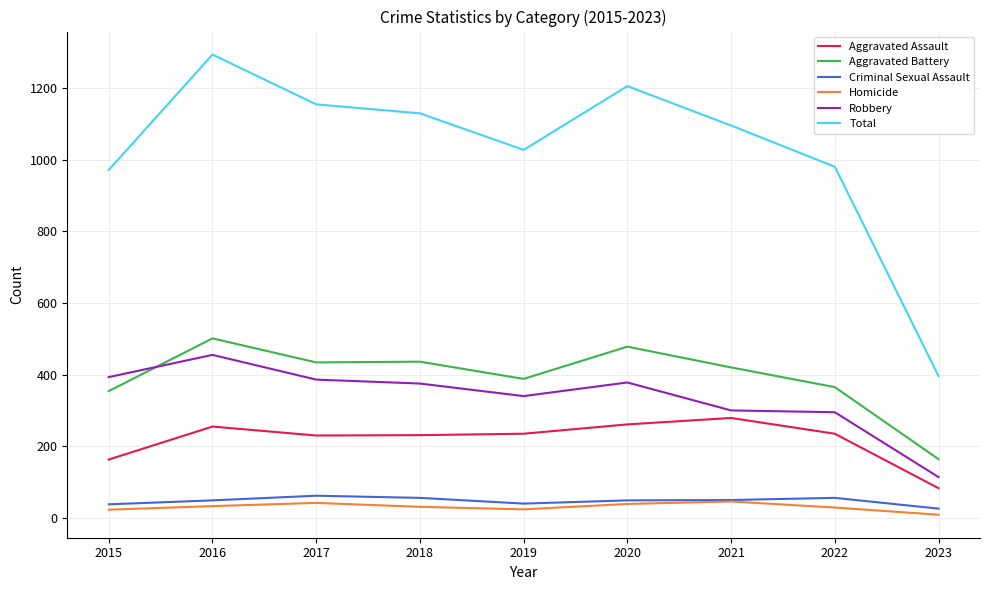

The Criminal Sexual Assault series shows 49 at 2016. True or false?

True